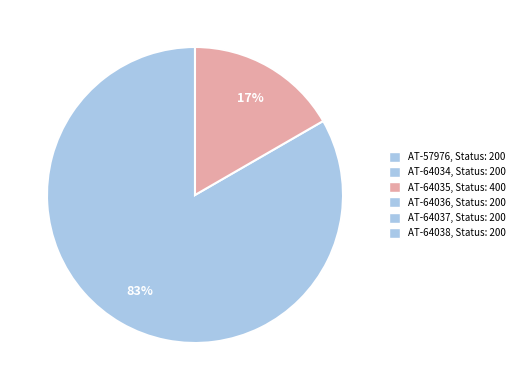

Is there a majority slice in this chart?

Yes